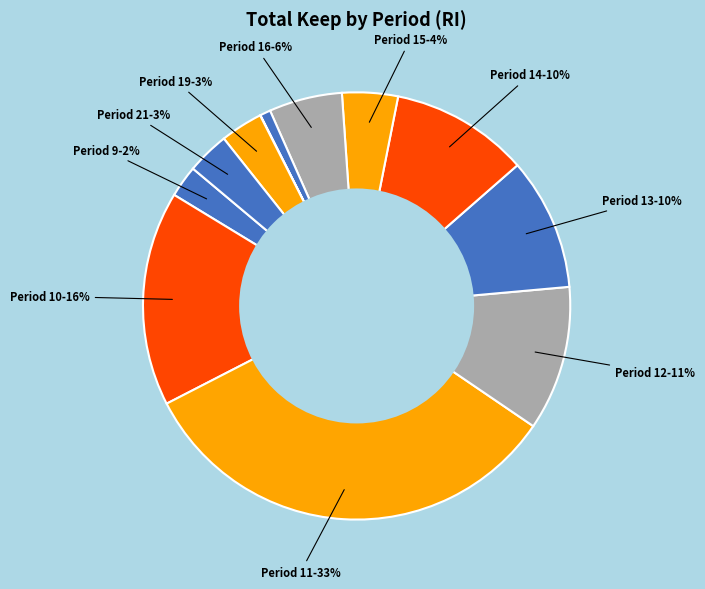

Count the number of slices in the pie.

12